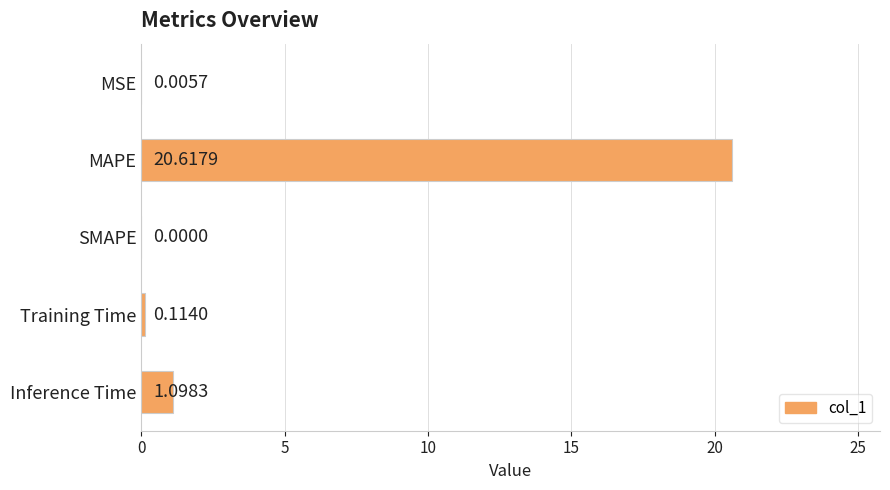

What is the sum of all values?

21.8